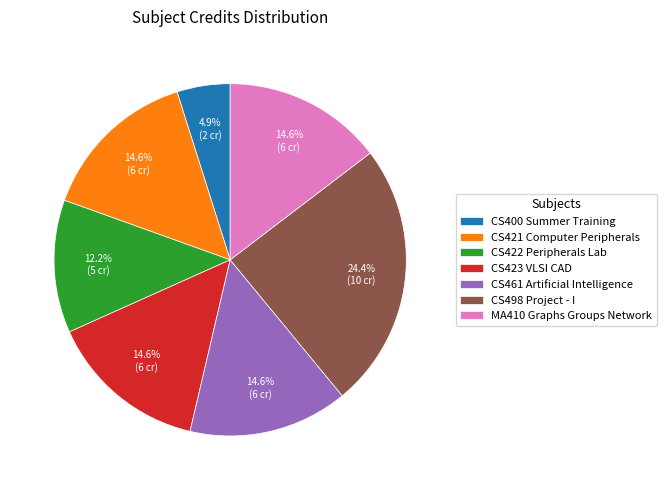

To the nearest percent, what percentage of the pie is CS421 Computer Peripherals?

15%